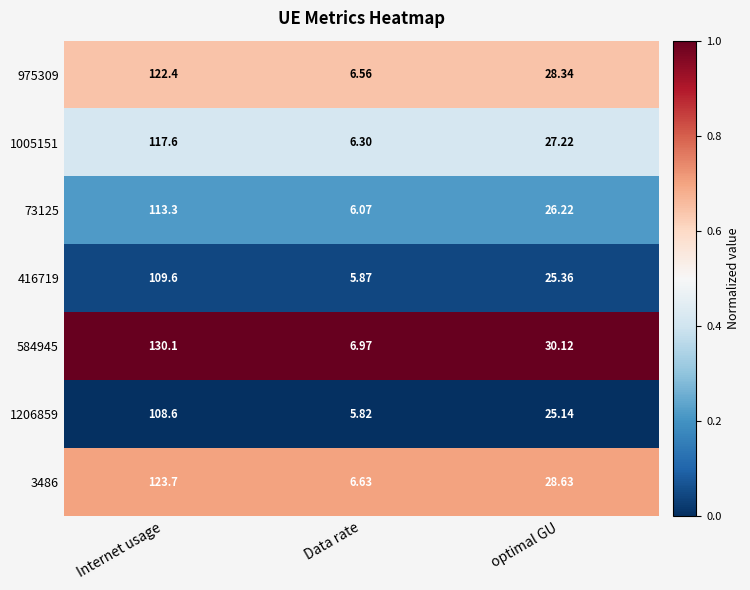

At which category is the sum across all series the highest?

Internet usage